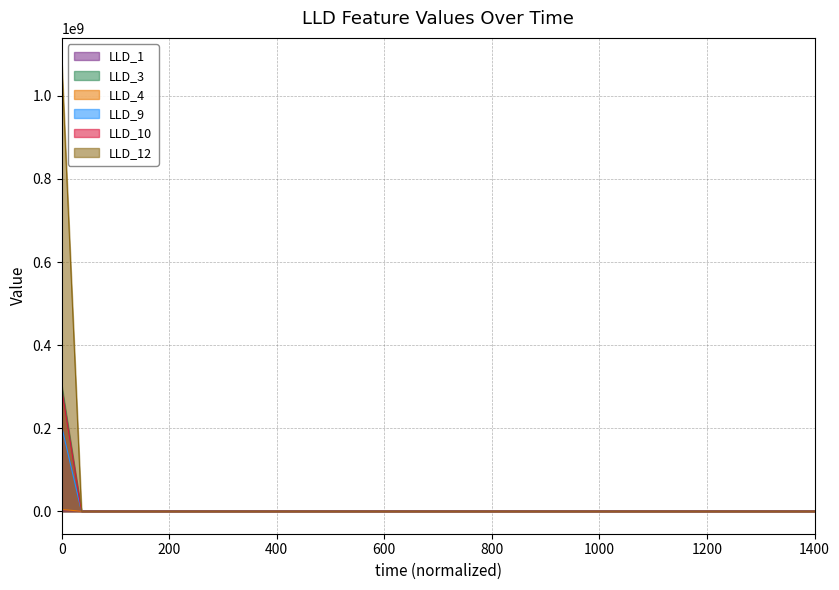

What is the maximum value for LLD_9?

203960400.0